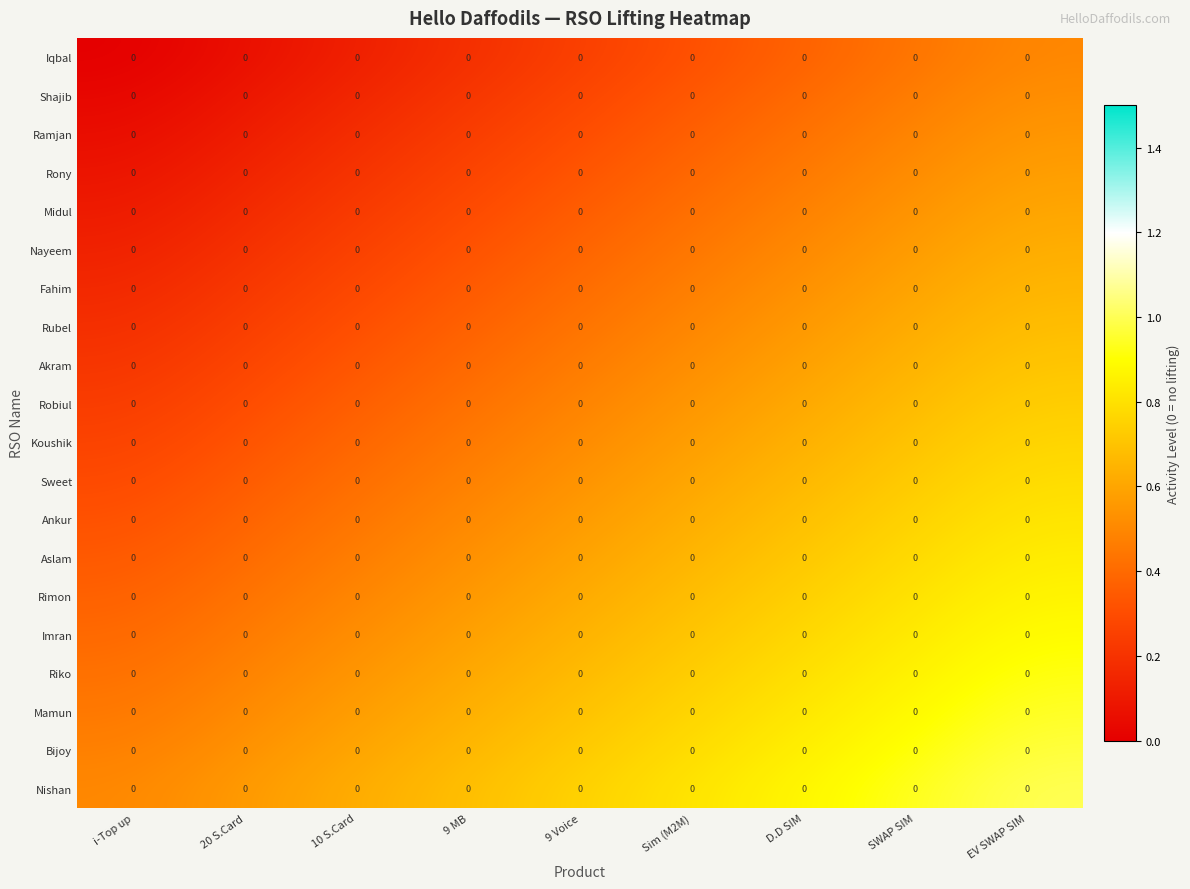

List the series in order of their peak value, highest first.

Nishan, Bijoy, Mamun, Riko, Imran, Rimon, Aslam, Ankur, Sweet, Koushik, Robiul, Akram, Rubel, Fahim, Nayeem, Midul, Rony, Ramjan, Shajib, Iqbal